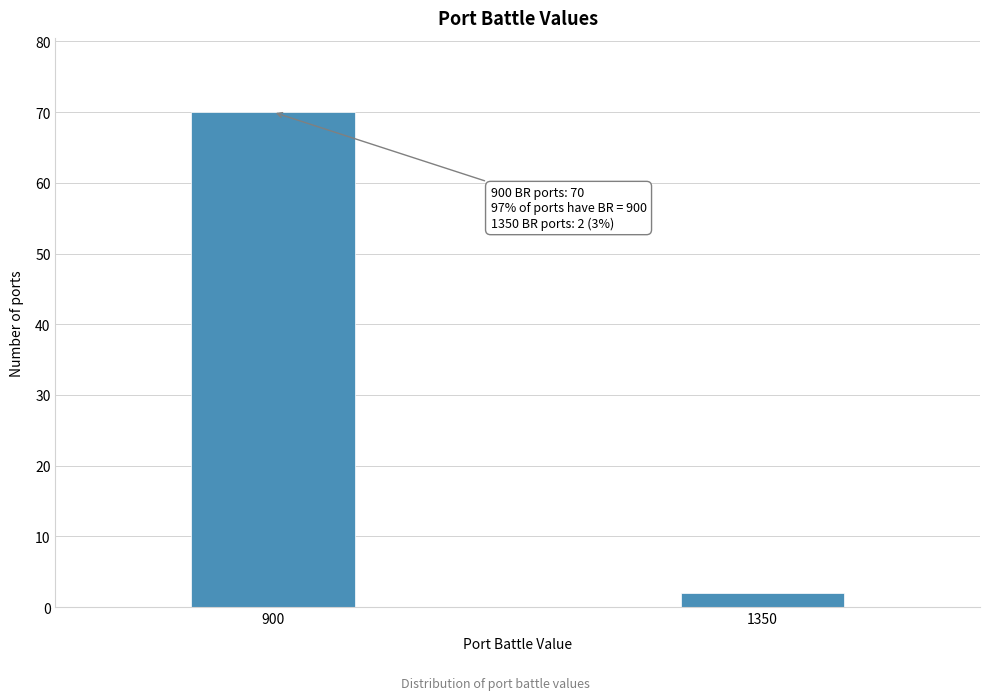

Reading left to right, list all the values displayed in this chart.

70	2